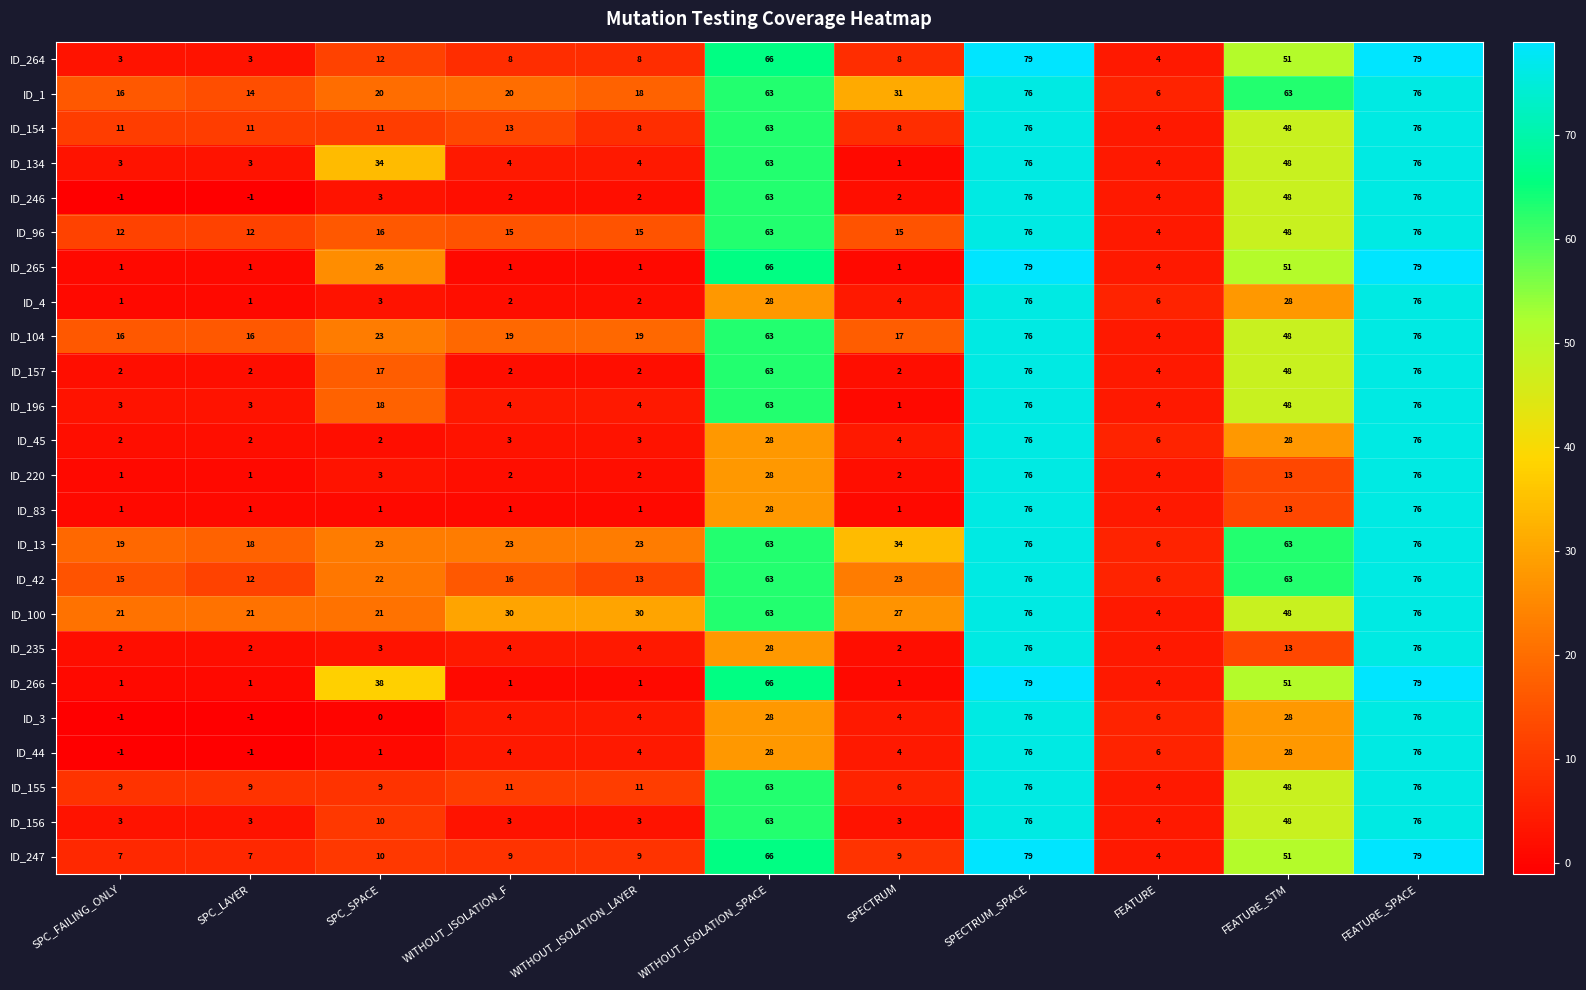

Which series has the largest total across all categories?

ID_13